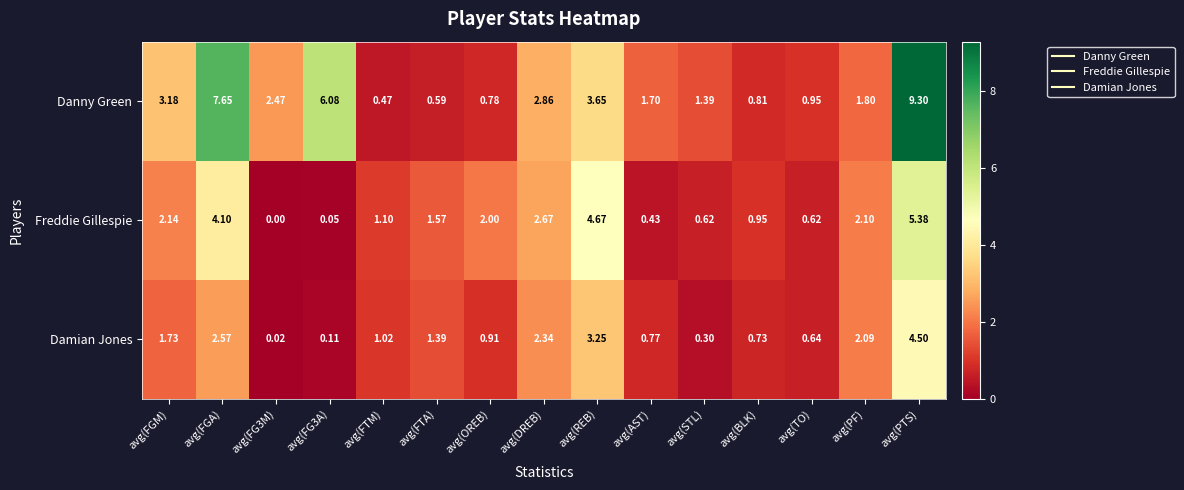

At which category is the sum across all series the highest?

avg(PTS)